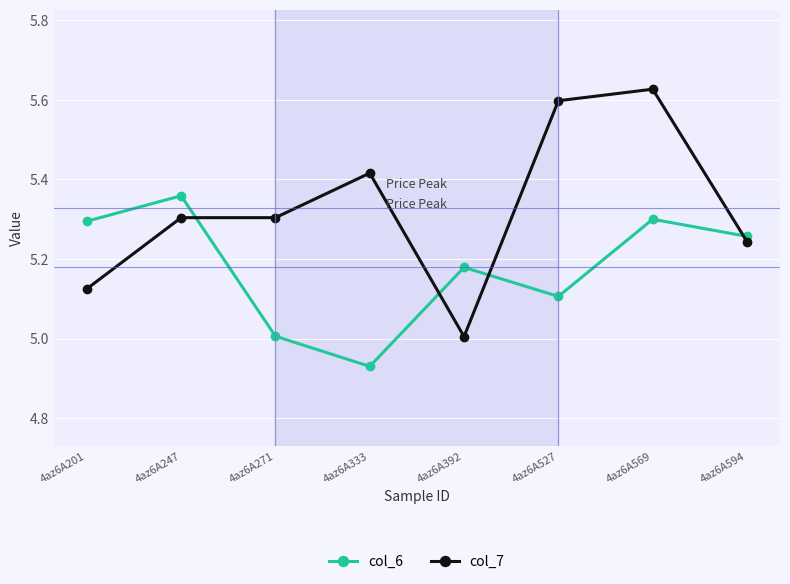

Which label corresponds to the smallest value in the chart?

4az6A333